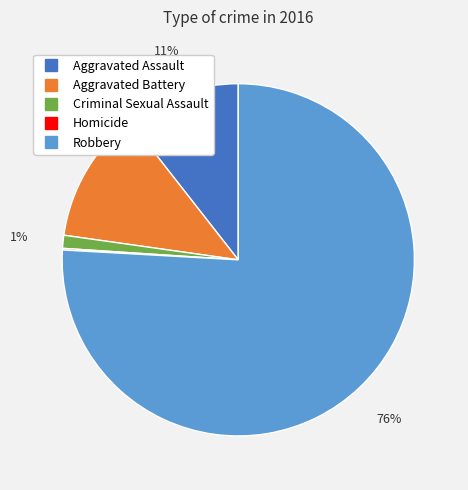

What percentage is the Criminal Sexual Assault slice, to the nearest percent?

1%